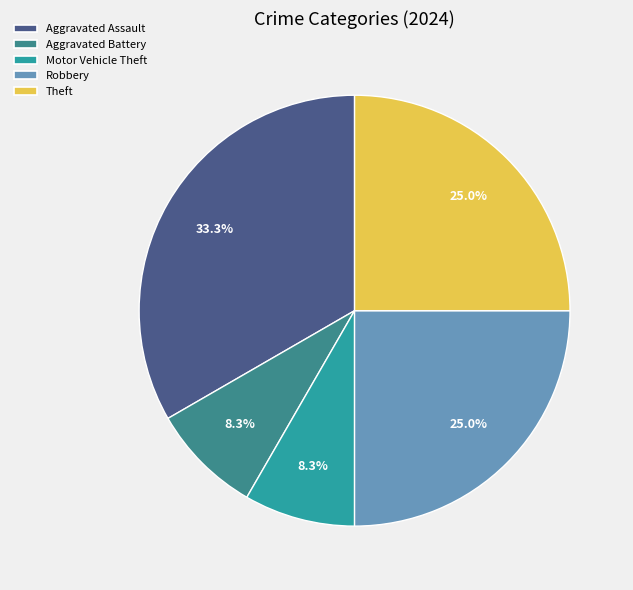

Is it true that Motor Vehicle Theft is 23% of the pie?

False